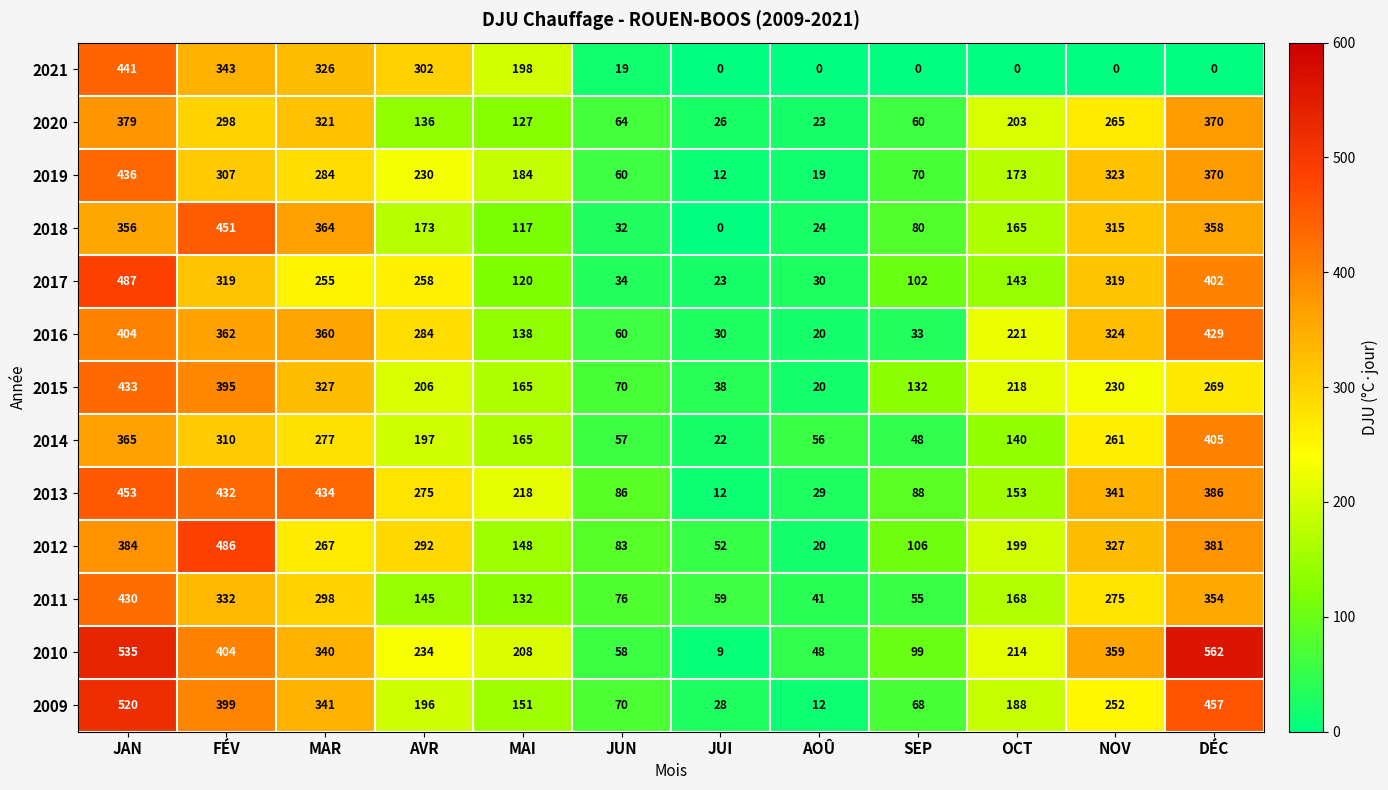

At which category does the chart reach its peak across all series?

DÉC